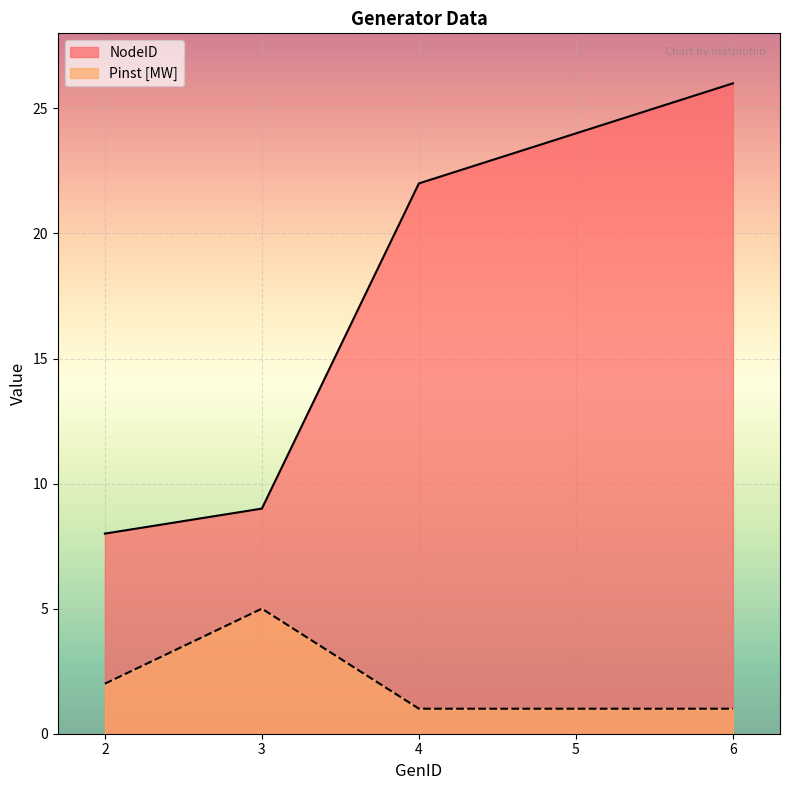

Reading left to right, what are all the values shown in this chart?

NodeID: 8	9	22	24	26
Pinst [MW]: 2	5	1	1	1